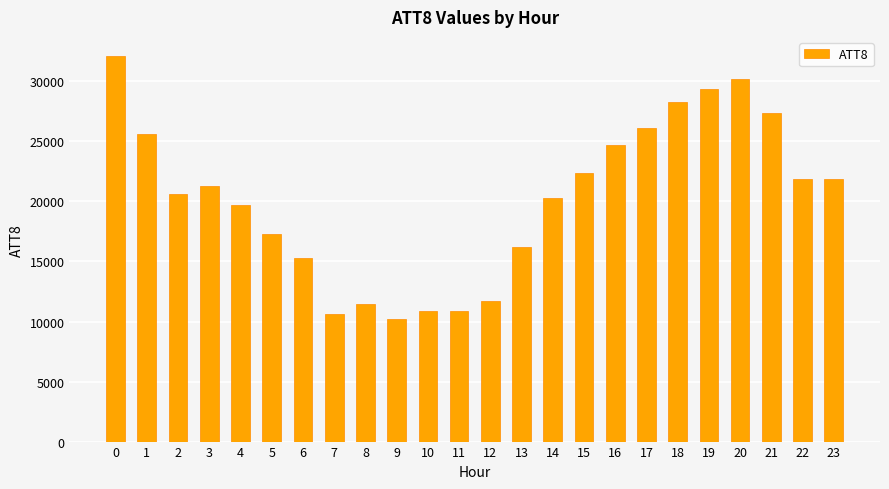

Between 12 and 14, which is larger?

14